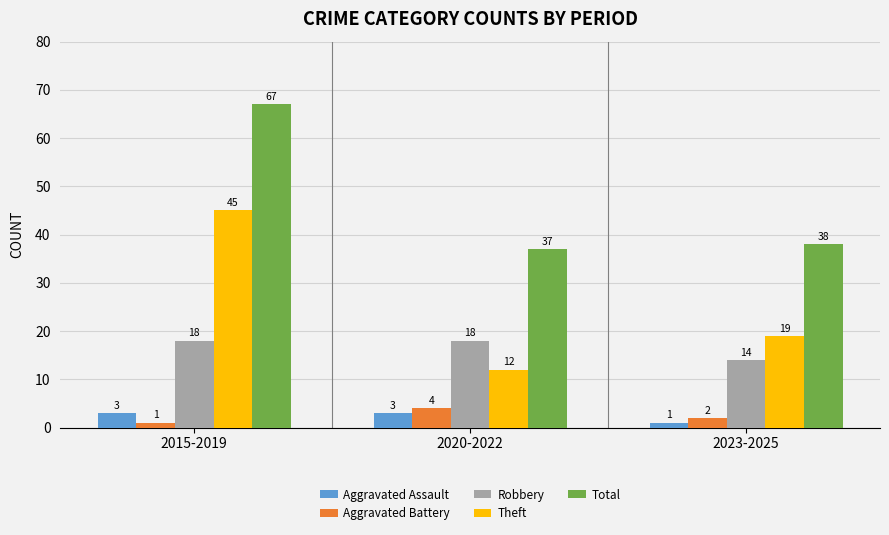

How many categories are shown in the chart?

3